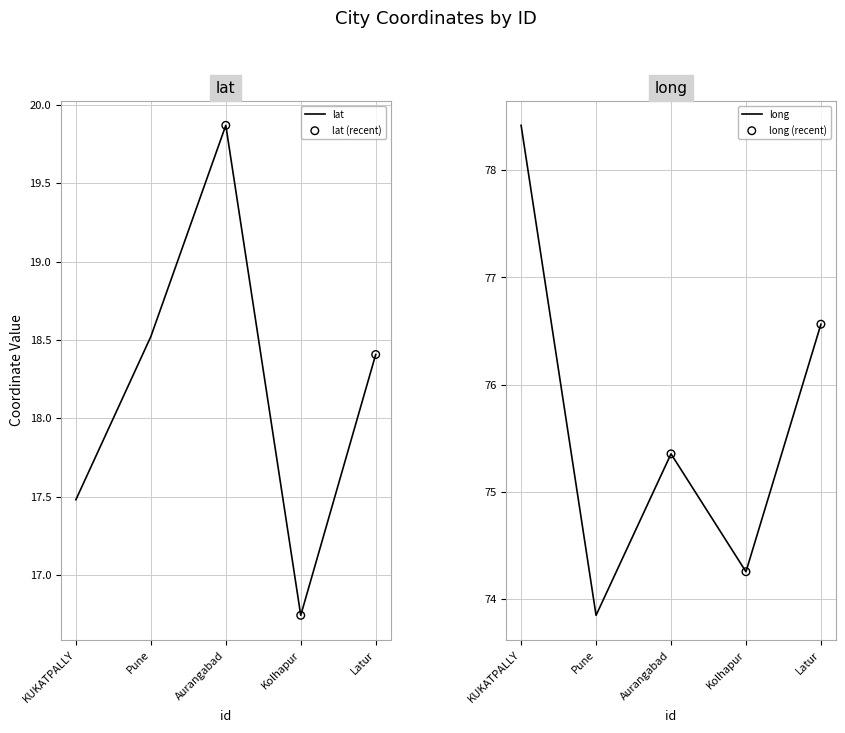

Which series has the largest total across all categories?

long